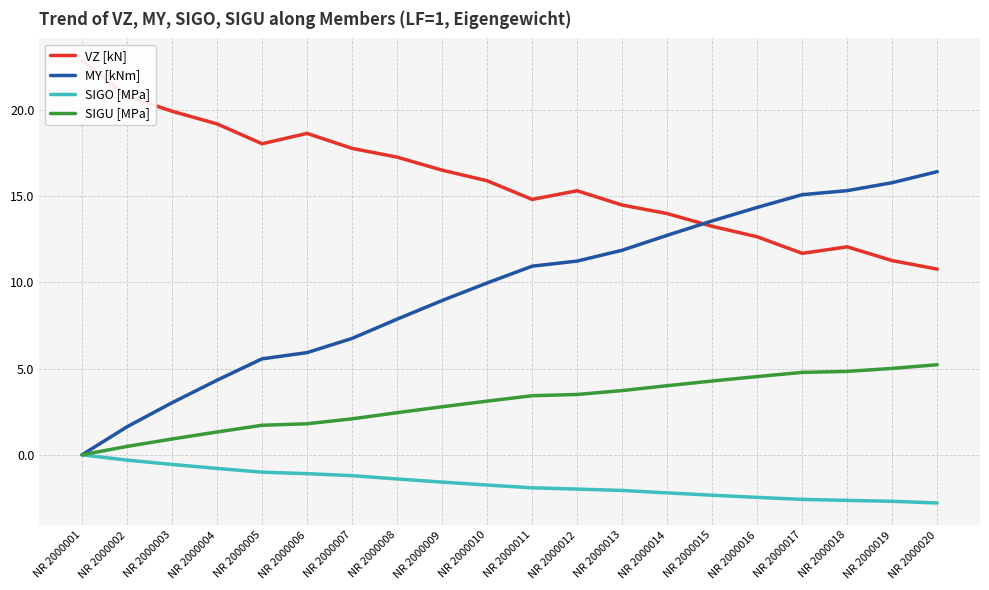

What are all the series names shown in the legend?

VZ [kN], MY [kNm], SIGO [MPa], SIGU [MPa]